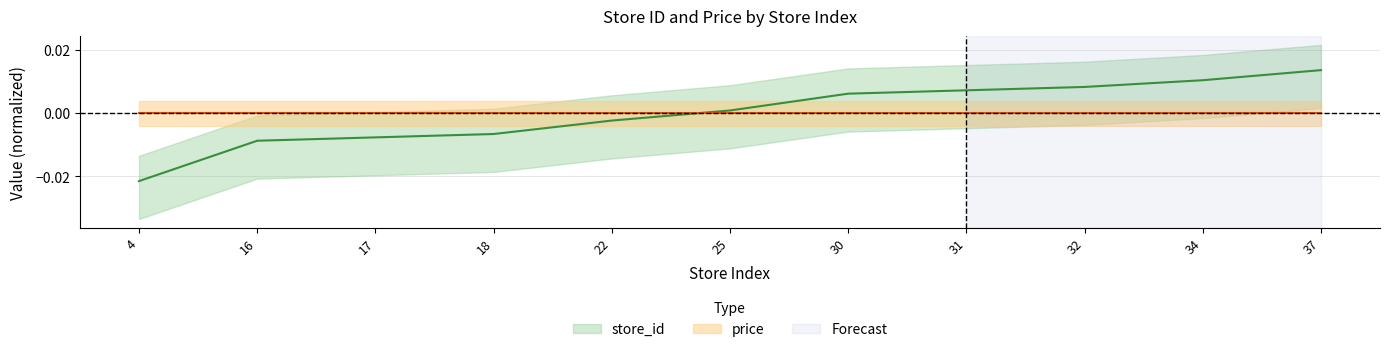

The value at 32 is 0.0. True or false?

True